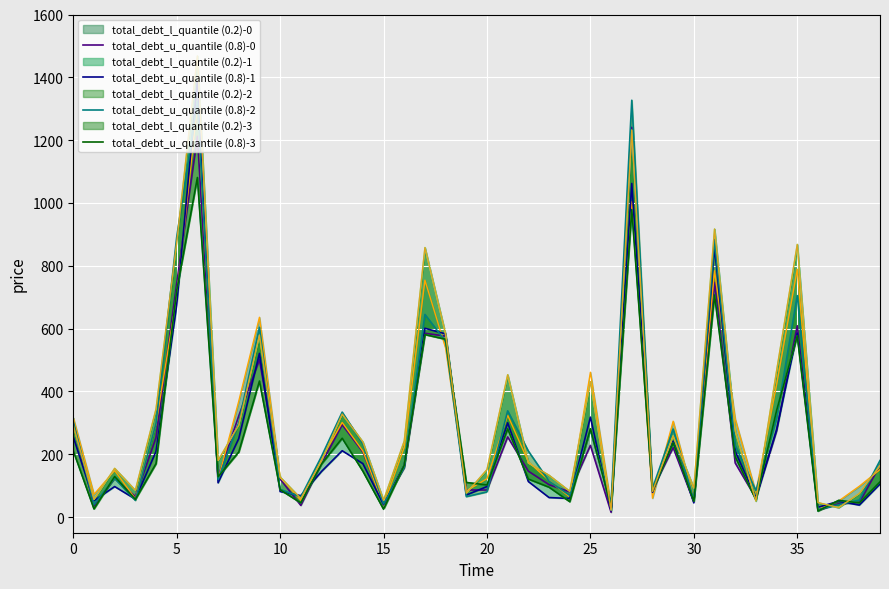

How many interior local valleys does the total_debt_u_quantile (0.8)-0 series have?

11